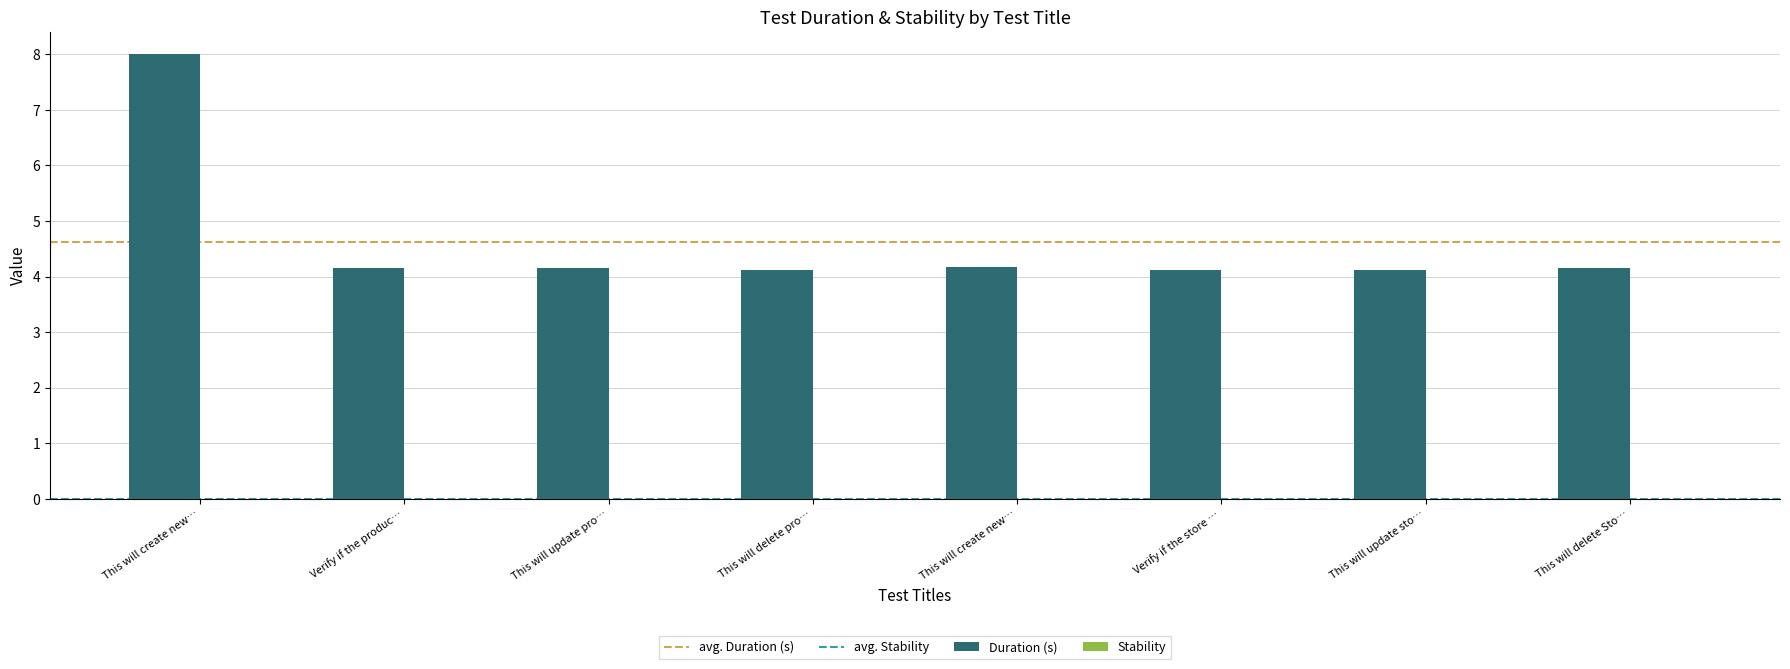

How many data points does each series have?

8